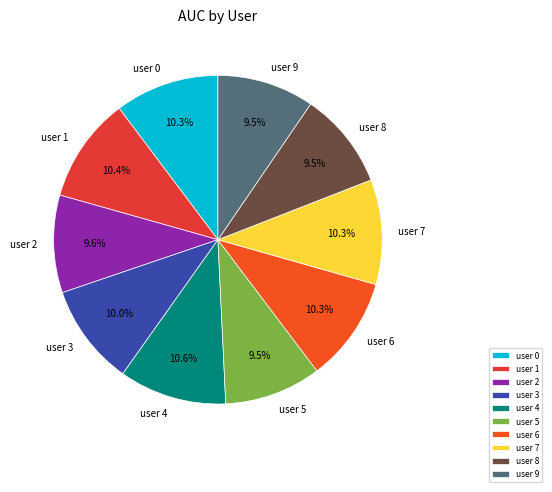

Does user 9 account for over 50% of the chart?

No